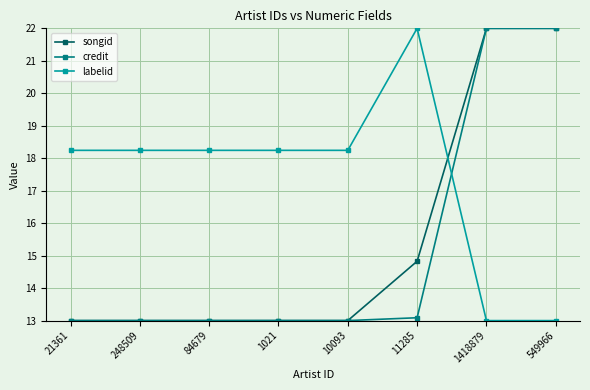

What position from the left is 84679?

3